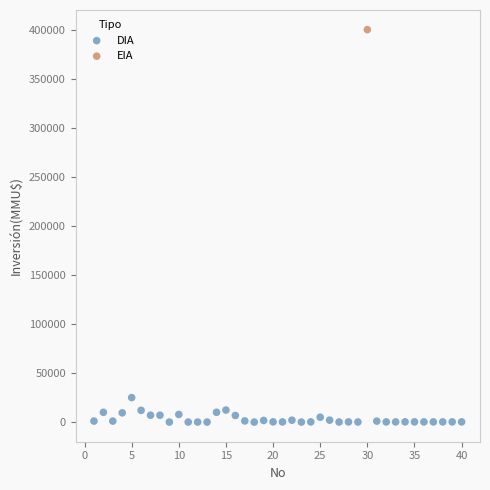

What are all the series names shown in the legend?

DIA, EIA